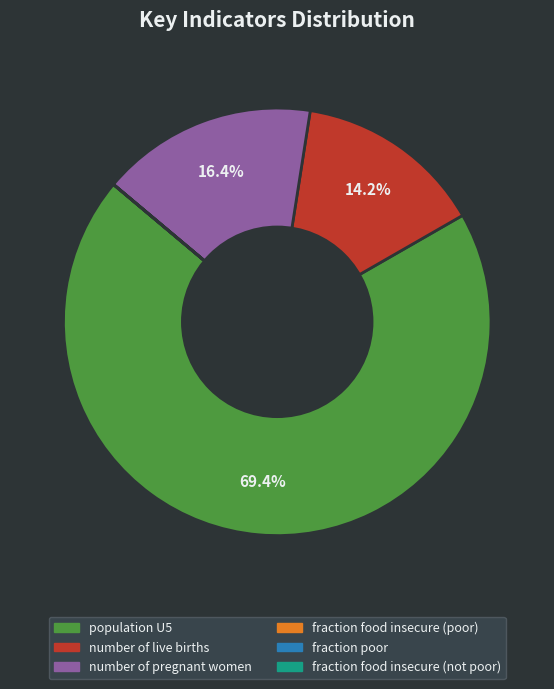

Which category accounts for the majority?

population U5